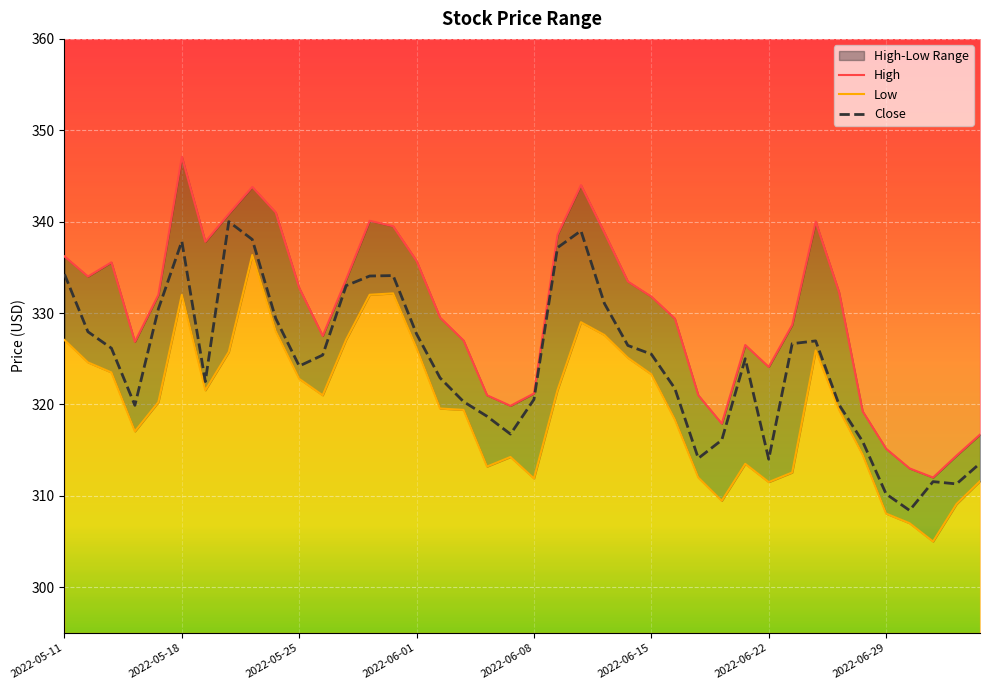

What is the highest value of the High series?

347.1